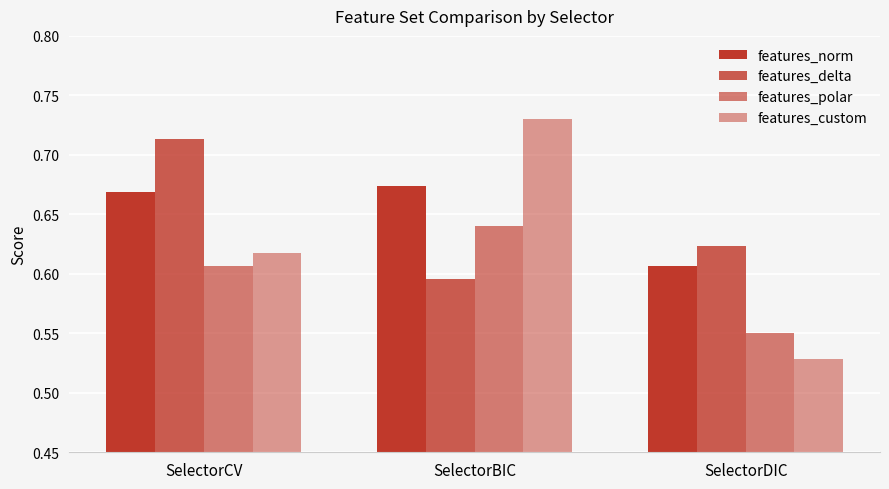

Does the chart contain stacked bars?

No